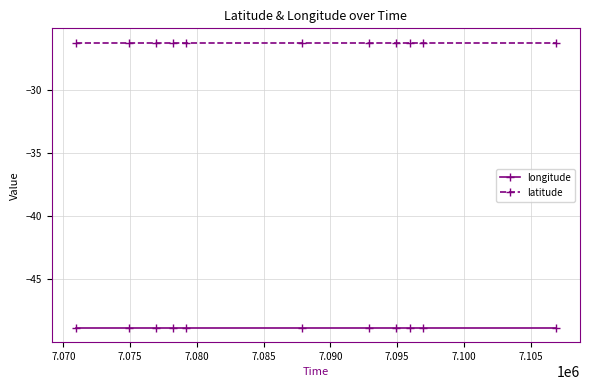

Which series has the widest spread of values?

longitude